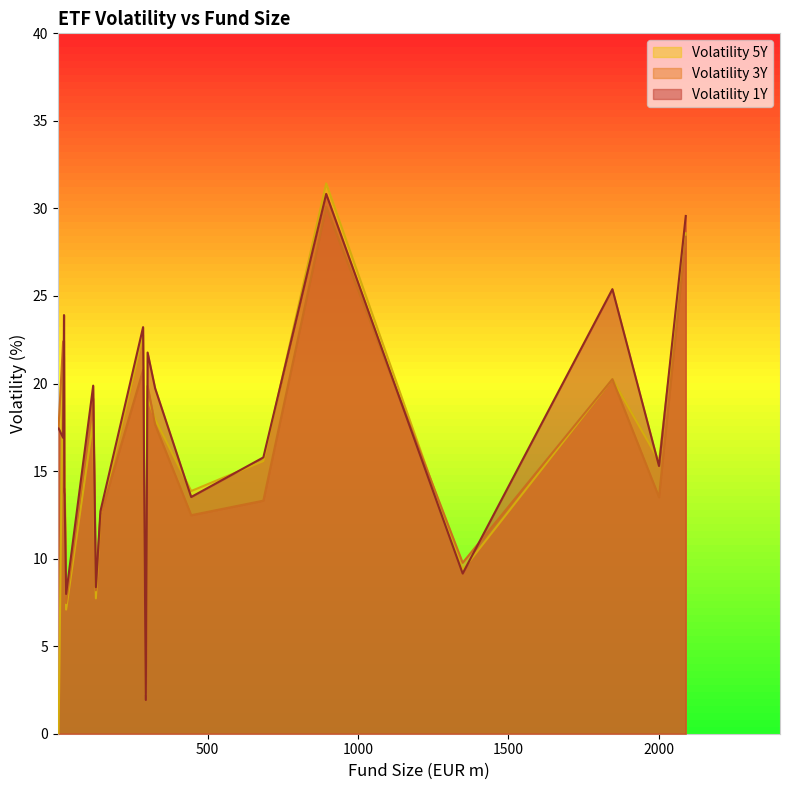

Reading left to right, what are all the values shown in this chart?

volatility_1y: 29=8.0	19=16.9	128=8.4	294=1.9	119=19.9	300=21.8	22=23.9	285=23.2	445=13.5	685=15.8	2001=15.3	24=13.7	143=12.7	2090=29.6	894=30.8	325=19.7	4=17.4	1846=25.4	1348=9.2	23=13.8
volatility_3y: 29=7.5	19=22.4	128=8.2	294=2.3	119=19.1	300=19.9	22=22.4	285=20.8	445=12.5	685=13.3	2001=13.5	24=14.0	143=12.5	2090=28.4	894=30.1	325=17.6	4=17.6	1846=20.2	1348=9.8	23=13.6
volatility_5y: 29=7.1	19=21.8	128=7.7	294=2.2	119=17.8	300=19.1	22=21.5	285=22.8	445=13.9	685=15.6	2001=15.6	24=15.2	143=12.4	2090=28.6	894=31.4	325=18.0	4=0.0	1846=20.2	1348=9.3	23=13.8